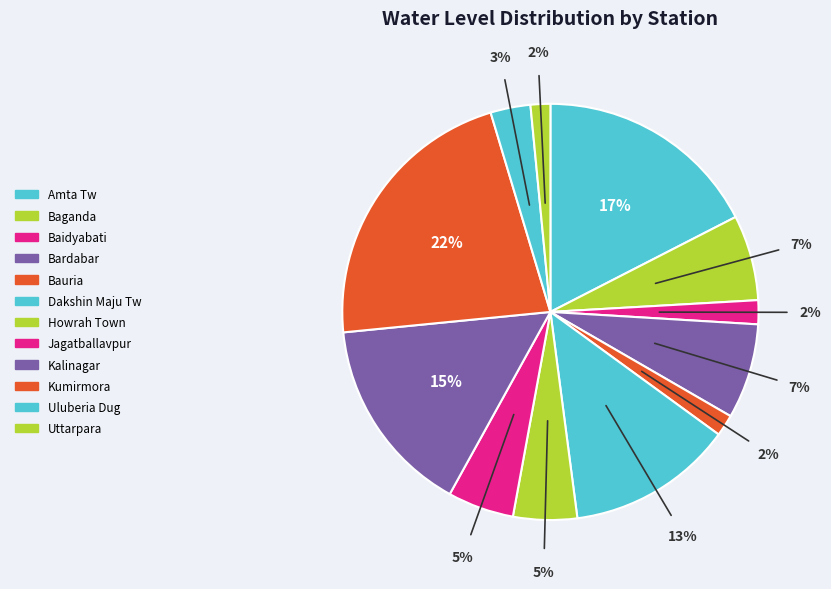

How many segments does this pie chart have?

12